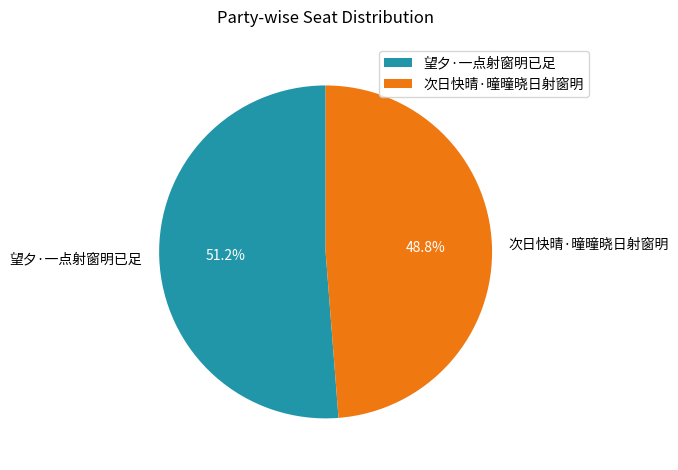

What percentage is the 望夕·一点射窗明已足 slice, to the nearest percent?

51%